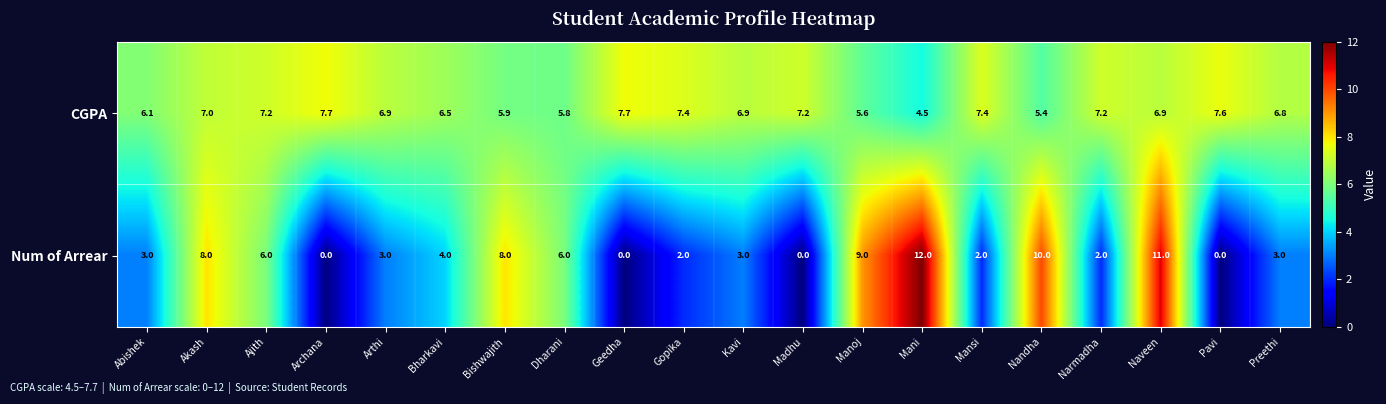

Where does the CGPA series first go above 6?

Abishek